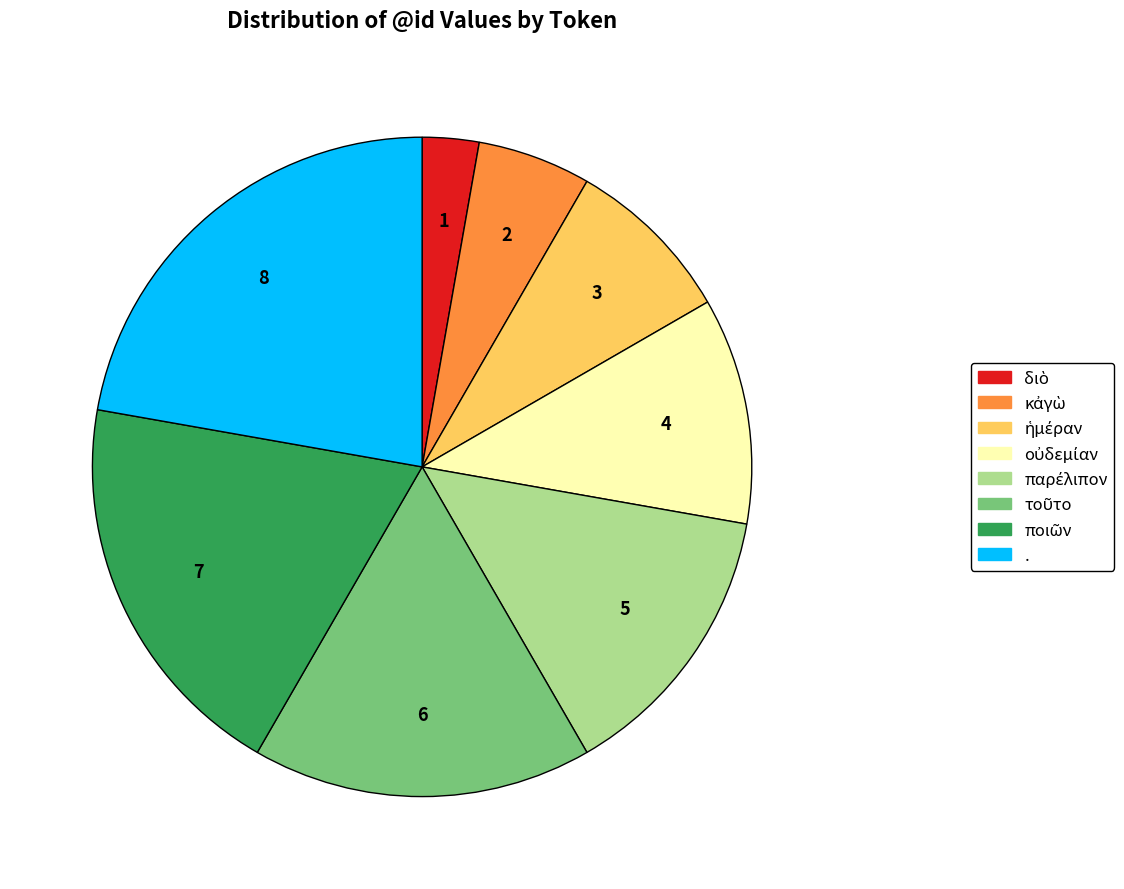

The . slice represents 22% of the pie. True or false?

True